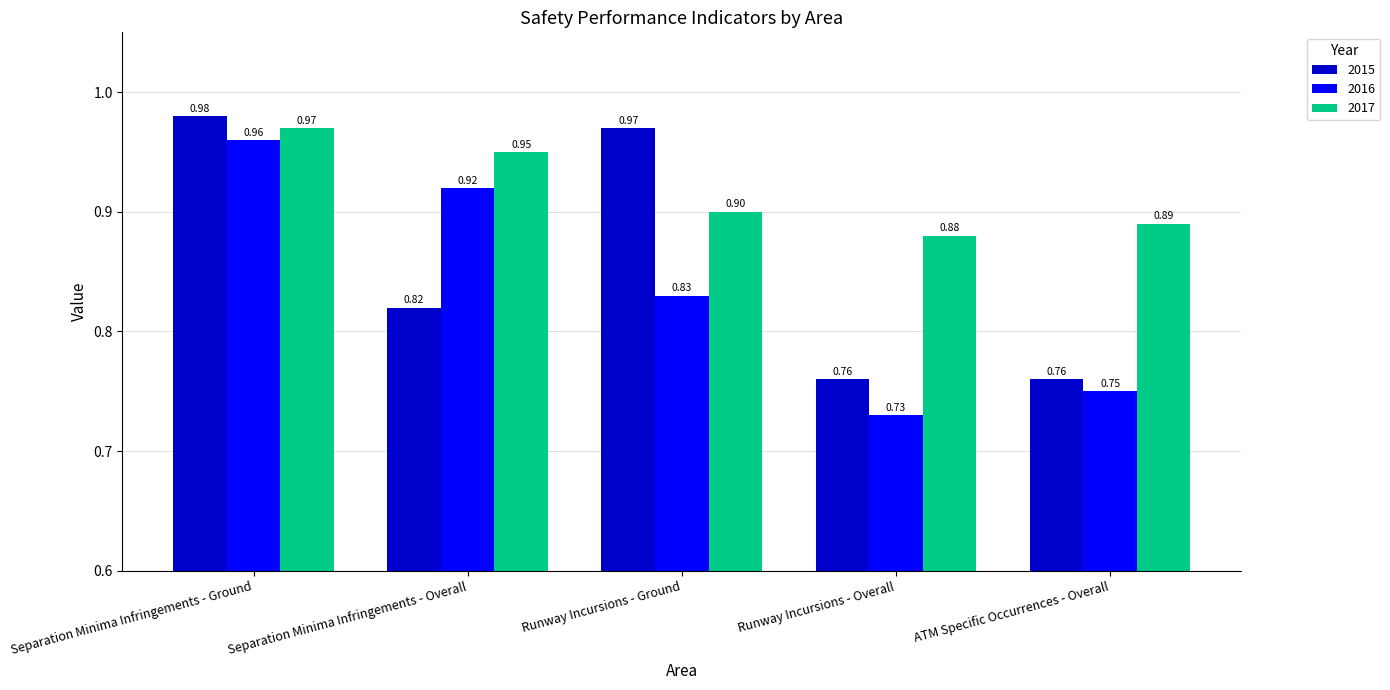

Where is 2016 nearest to the value 0?

Runway Incursions - Overall